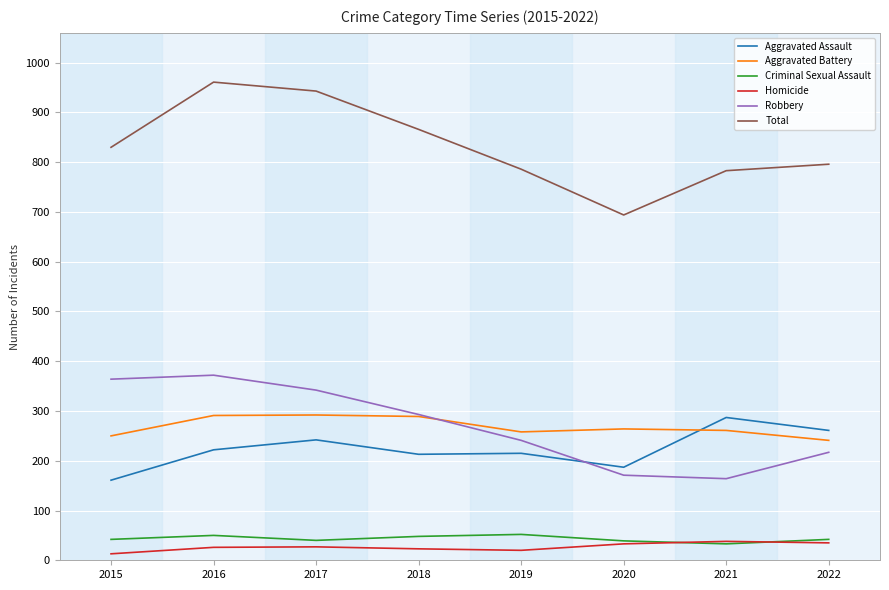

What is the minimum value for Aggravated Battery?

241